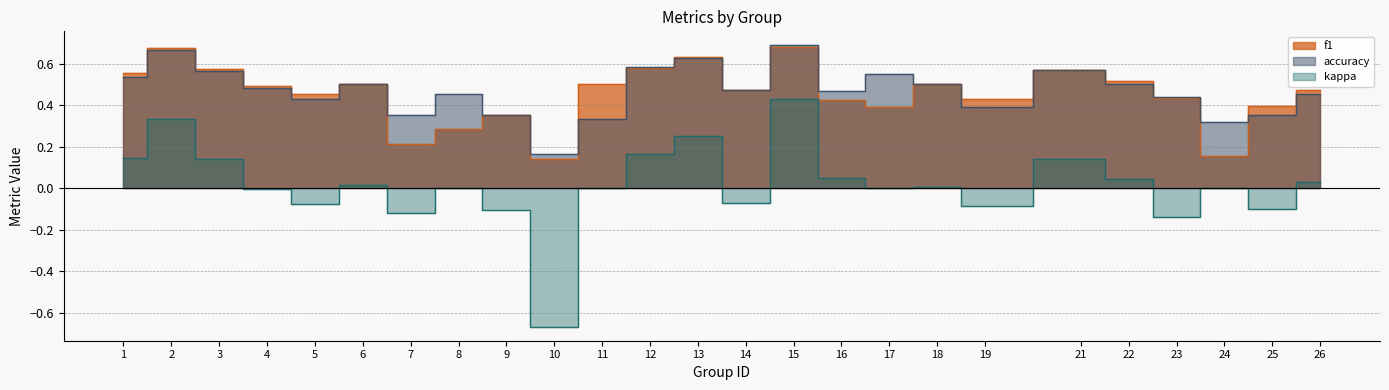

True or false: f1 and accuracy cross at least once.

True